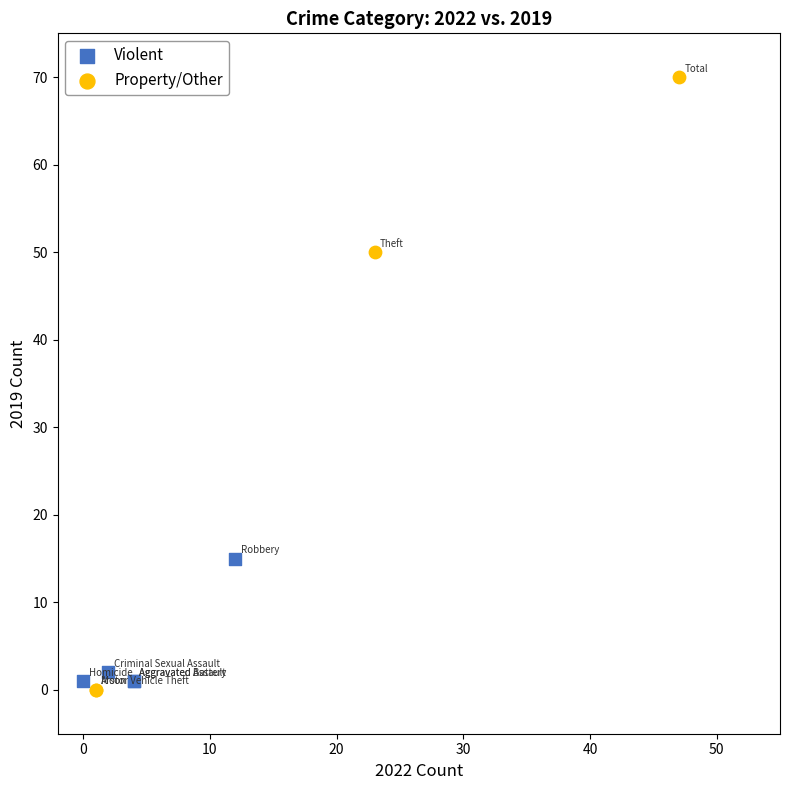

Which series contains the highest Y value?

Property/Other